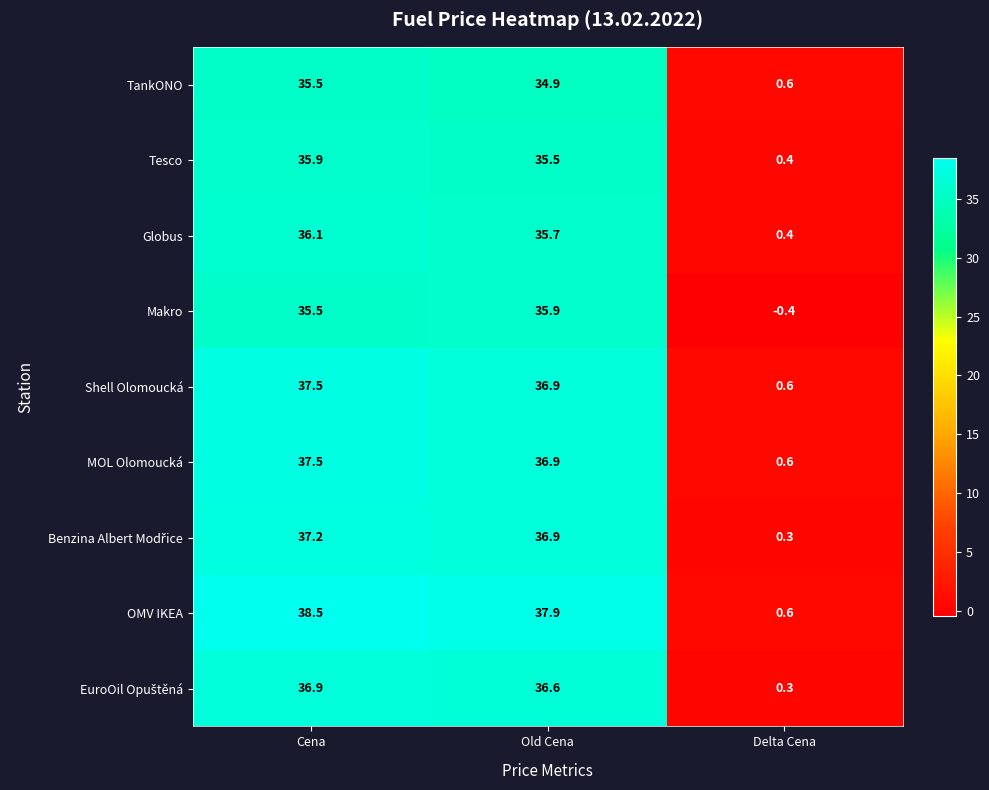

What is the difference between the maximum and minimum values in the OMV IKEA series?

37.9